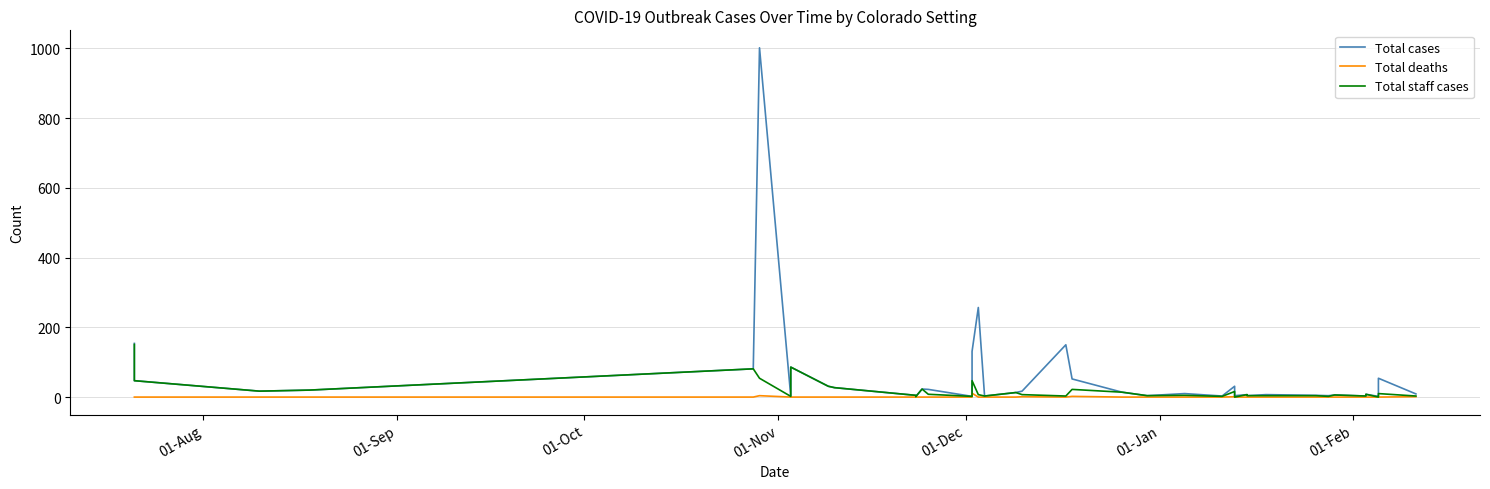

True or false: Total deaths and Total staff cases cross at least once.

False